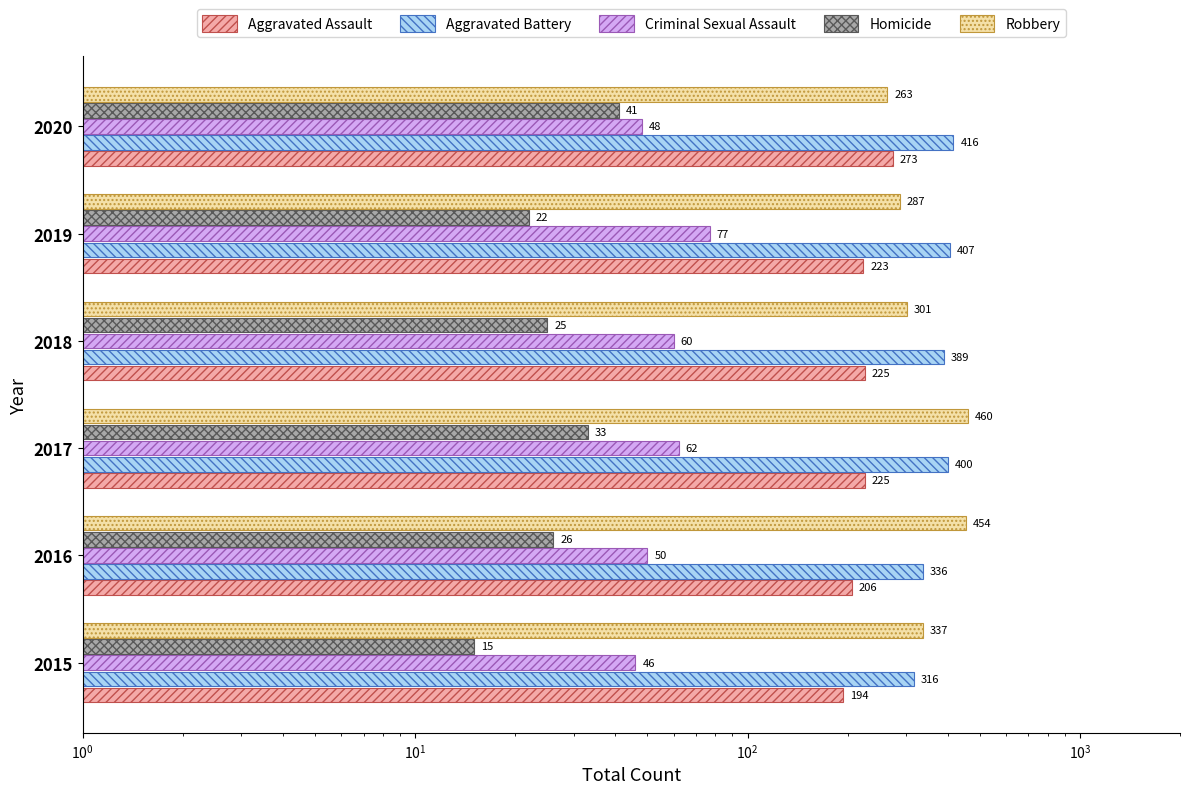

What is the total value across all series at 2018?

1000